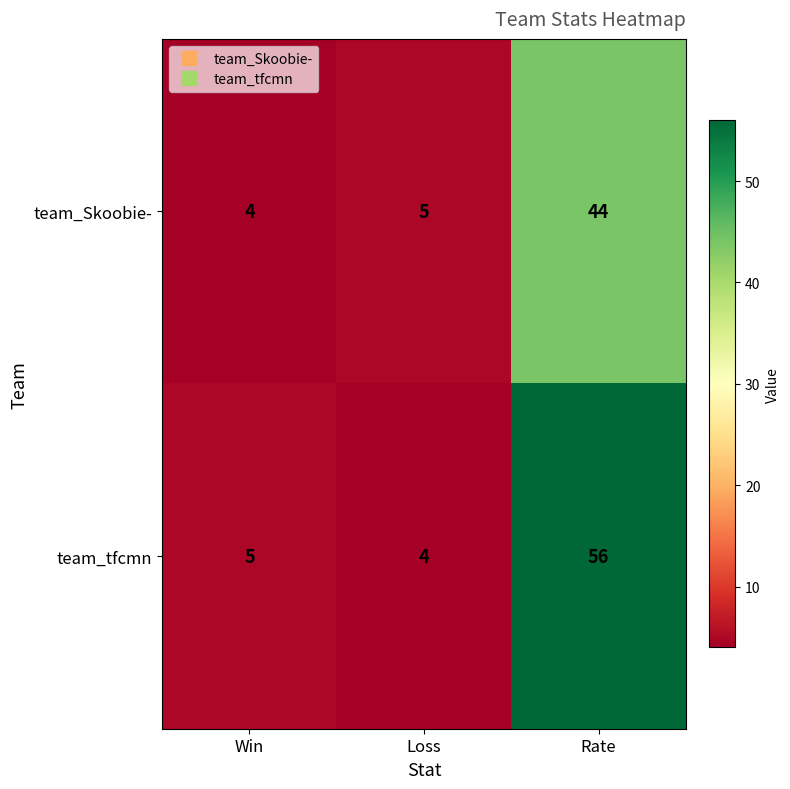

Which series has the widest spread of values?

team_tfcmn